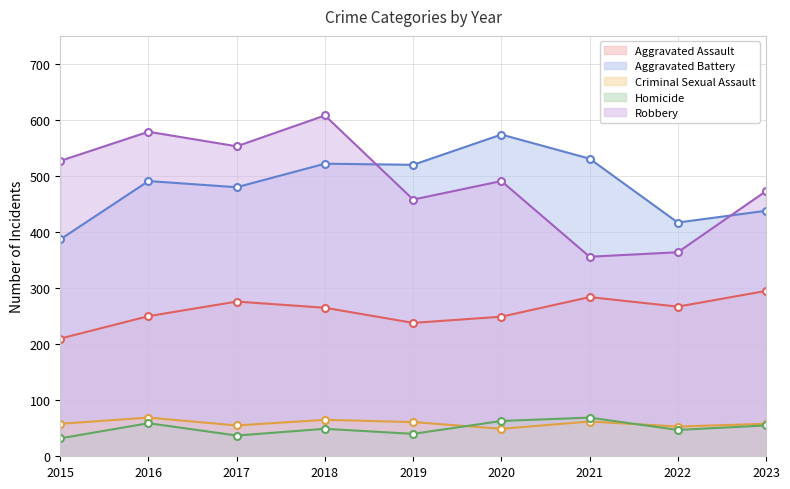

At which category is the sum across all series the highest?

2018